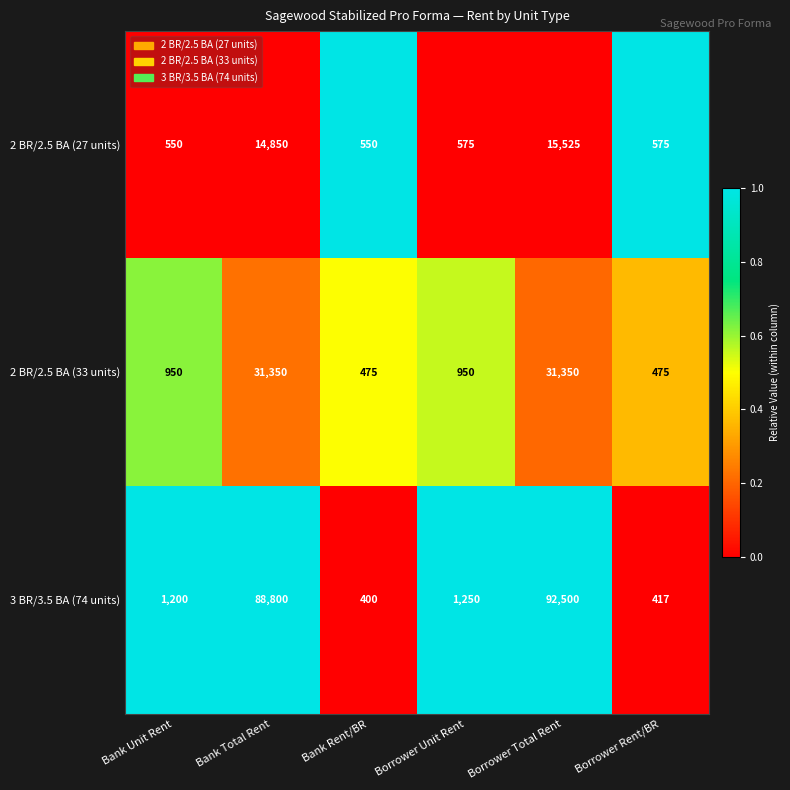

Between Bank Total Rent and Borrower Unit Rent, which series saw the biggest shift?

3 BR/3.5 BA (74 units)